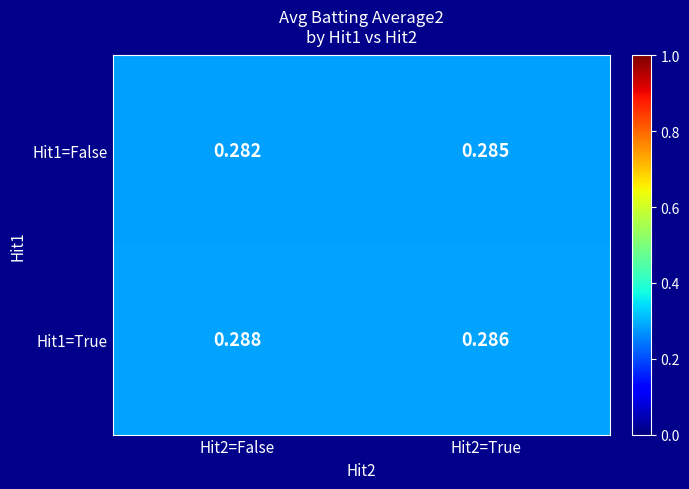

Is the value of Hit1=True at Hit2=True greater than the value of Hit1=False at Hit2=True?

Yes